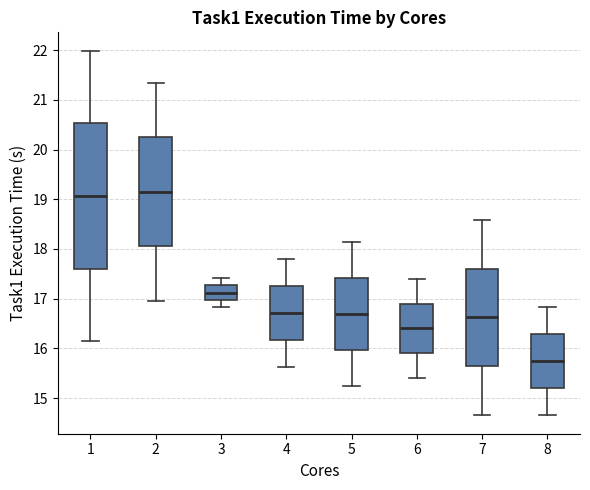

Comparing the boxes themselves (not the whiskers), which one is the tallest?

1